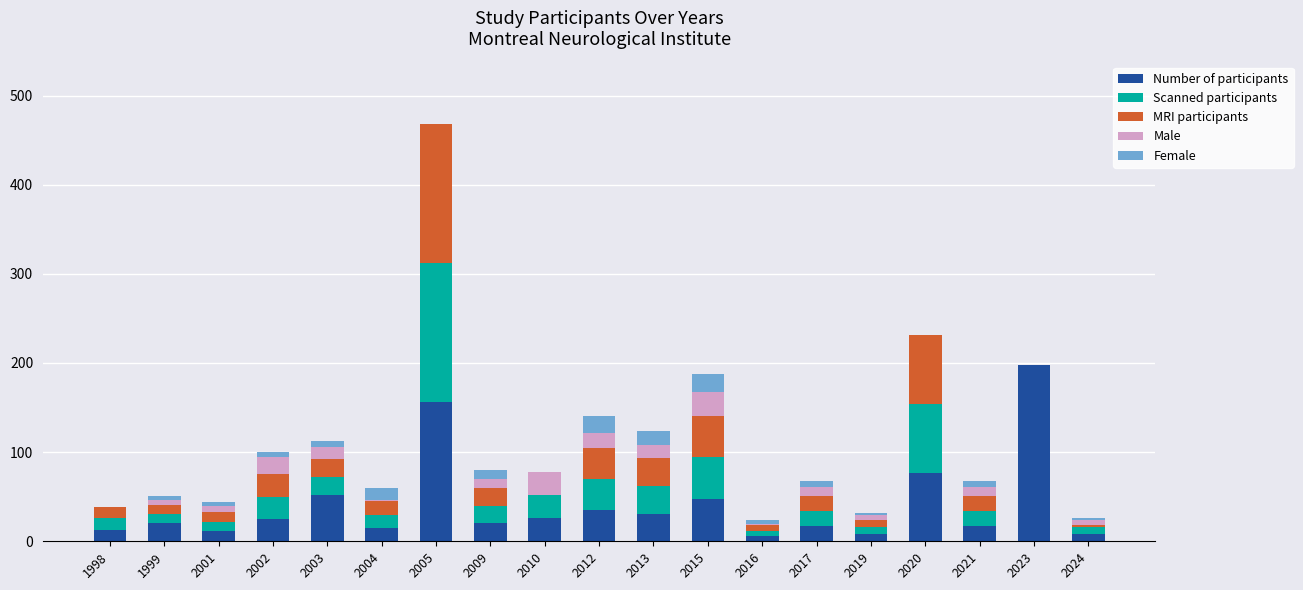

What is the highest value of the Number of participants series?

198